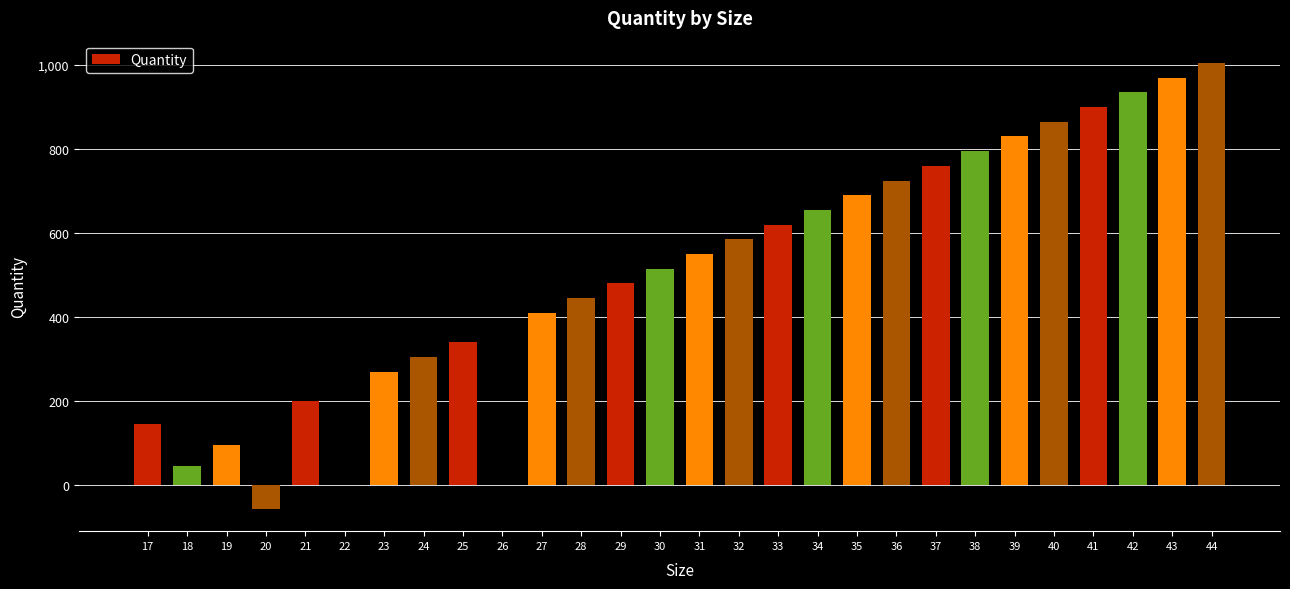

How many distinct data groups are displayed?

1